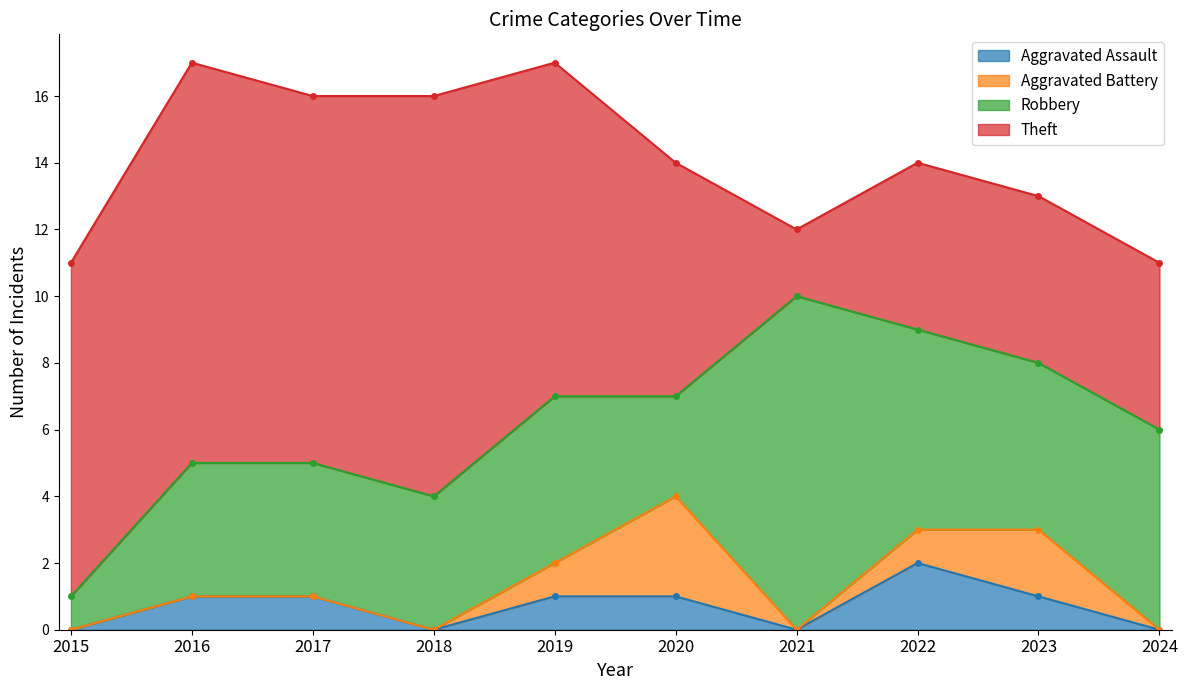

Where does the Aggravated Assault series first go above 1?

2022